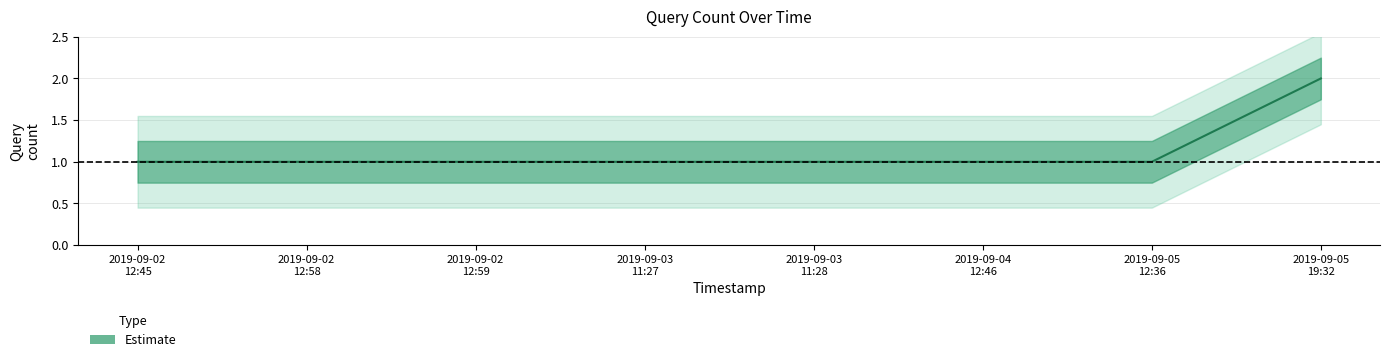

What is the maximum value shown in the chart?

2